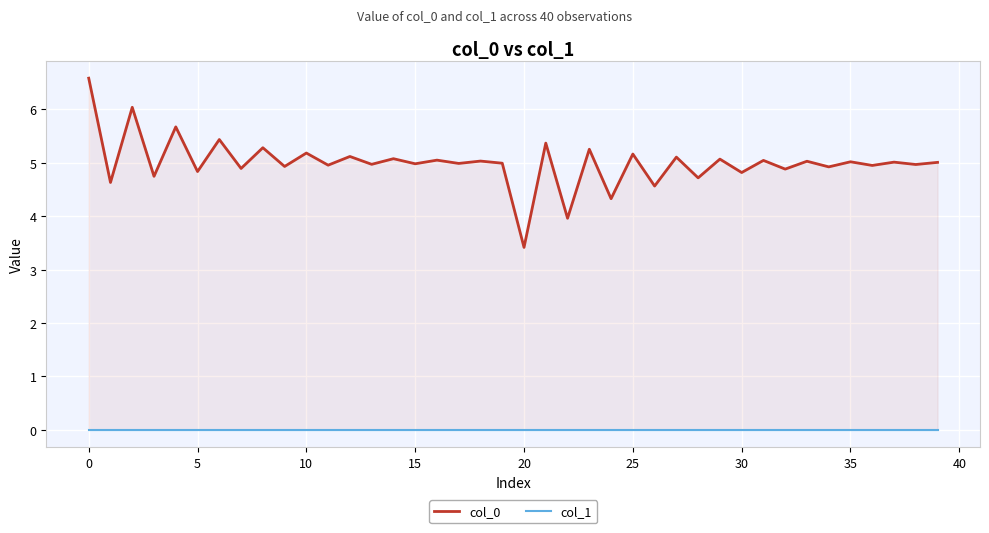

Which series changed the most between −5 and 36?

col_0